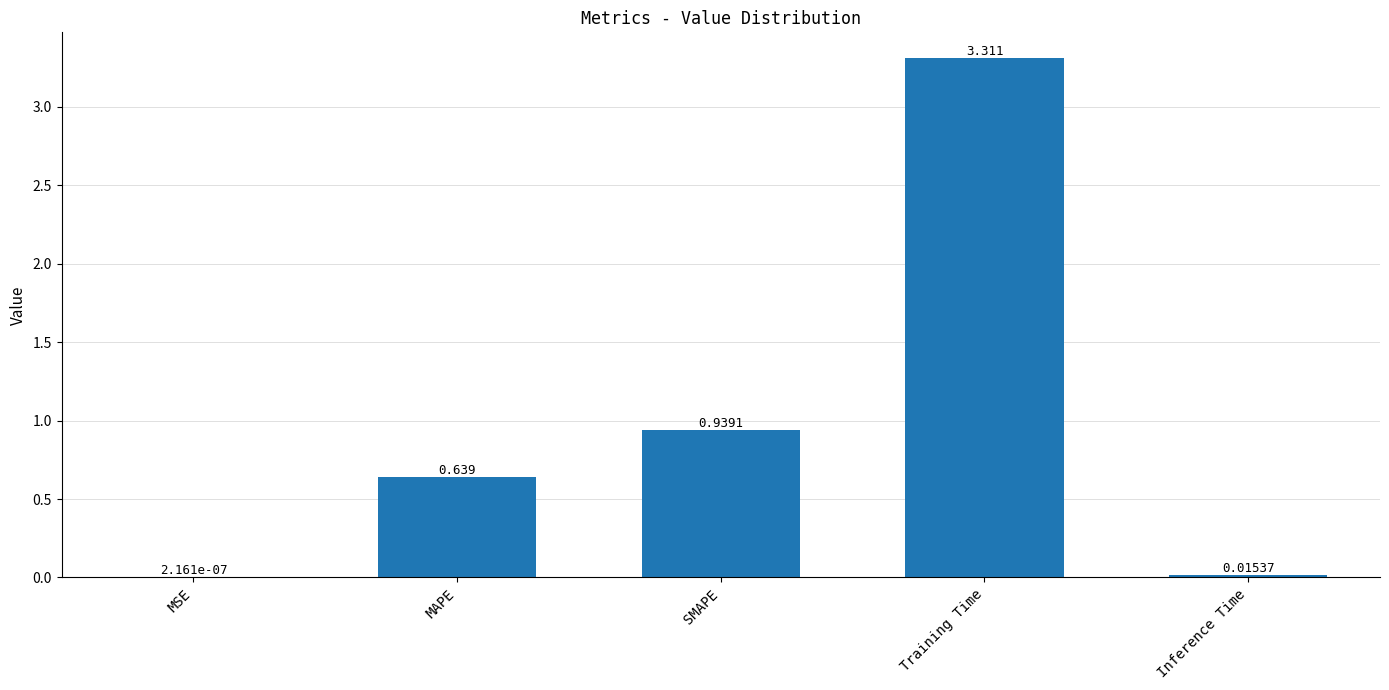

Between Inference Time and MSE, which is larger?

Inference Time